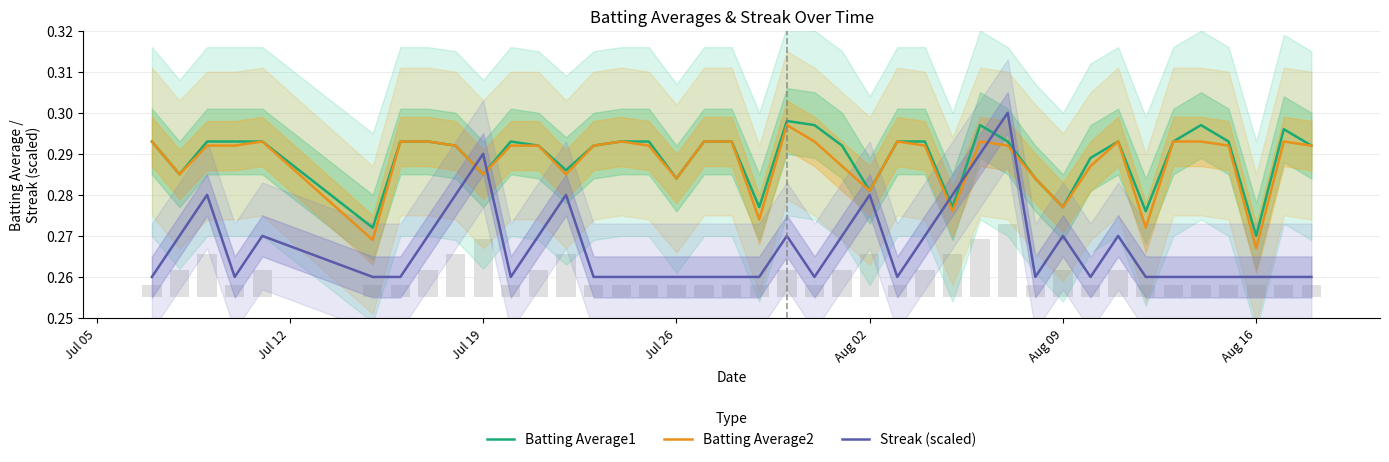

After their last crossing, which series has the higher values: Streak (scaled) or Batting Average2?

Batting Average2